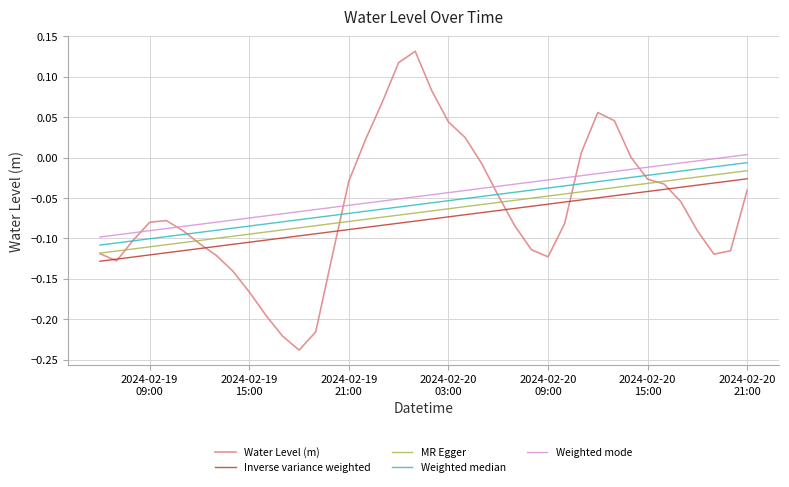

True or false: the data shows -0.2 at 2024-02-19 15:00.

True